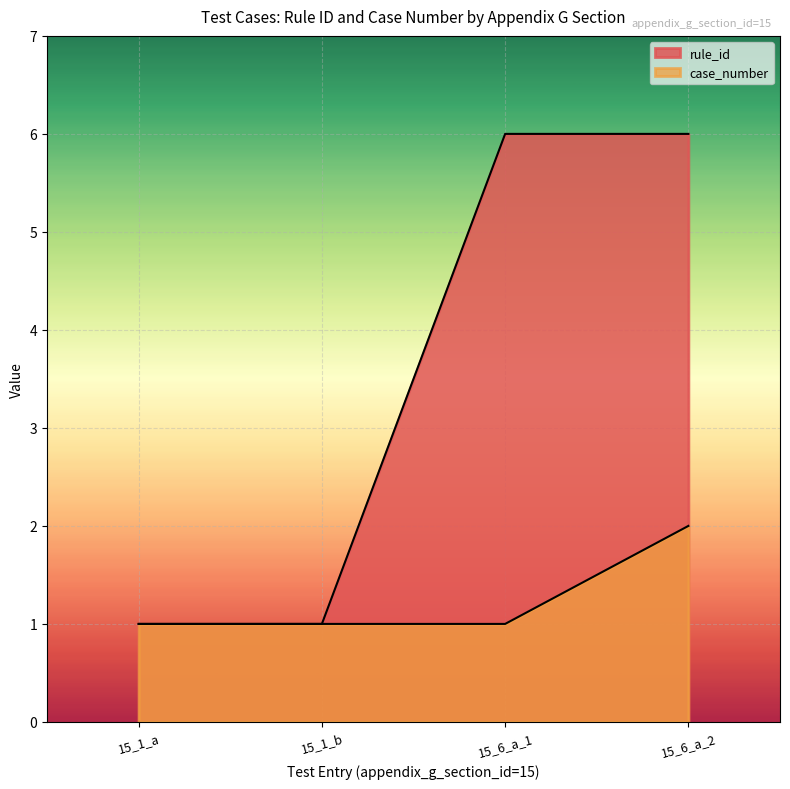

At how many categories does at least one series exceed 5?

2